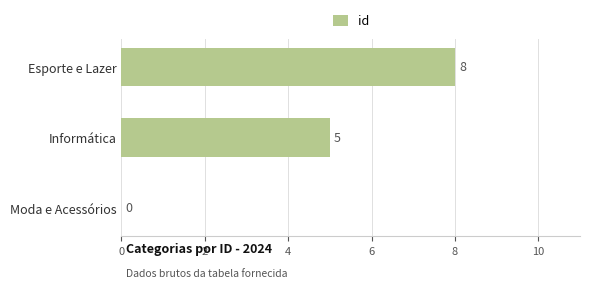

Reading top to bottom, list all the values displayed in this chart.

Esporte e Lazer=8	Informática=5	Moda e Acessórios=0